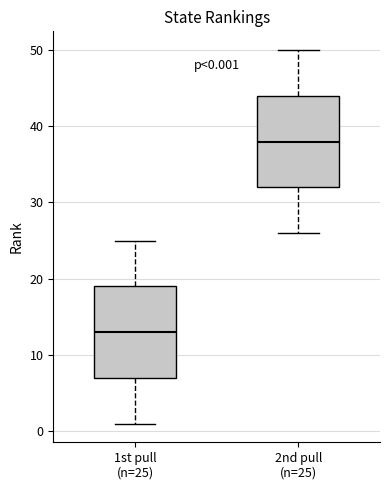

Which box's median line is the highest?

2nd pull (n=25)